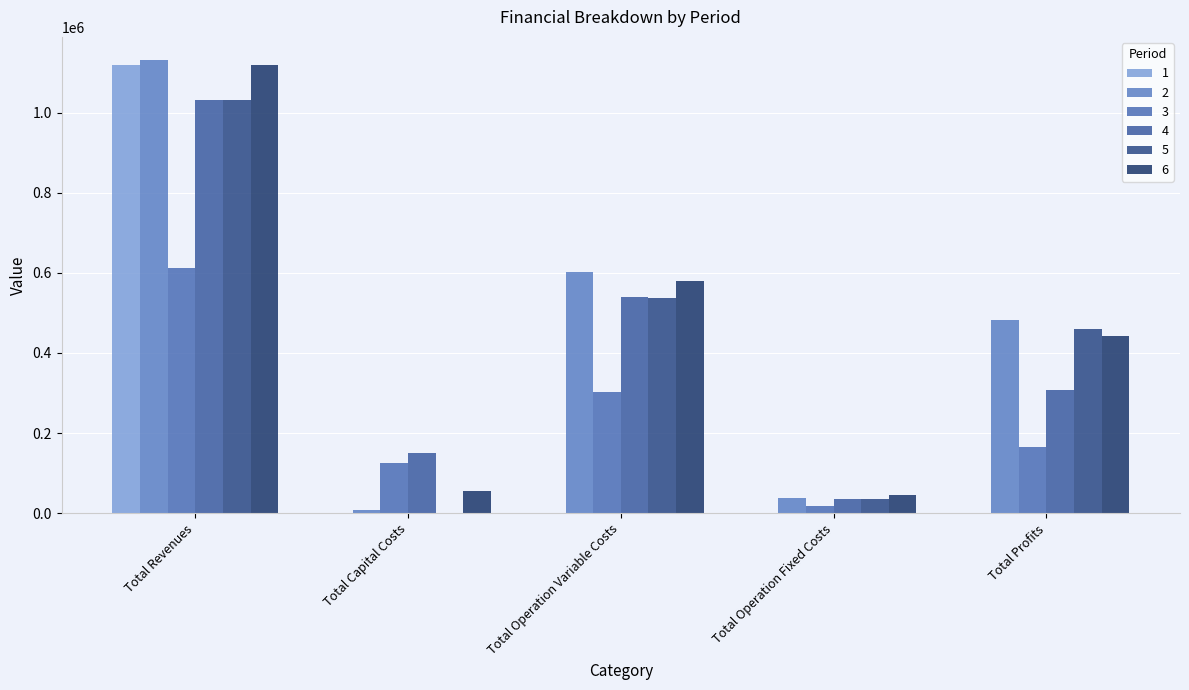

Reading right to left, list all the values displayed in this chart.

1: 0.0	0.0	0.0	0.0	1119640.6
2: 482464.6	38826.8	601868.7	9152.0	1132312.1
3: 164698.3	19059.3	303688.6	124416.0	611862.2
4: 306802.7	34864.3	539589.1	150400.0	1031656.0
5: 459009.3	34864.3	537782.4	0.0	1031656.0
6: 441891.4	44227.5	578560.7	54208.0	1118887.6